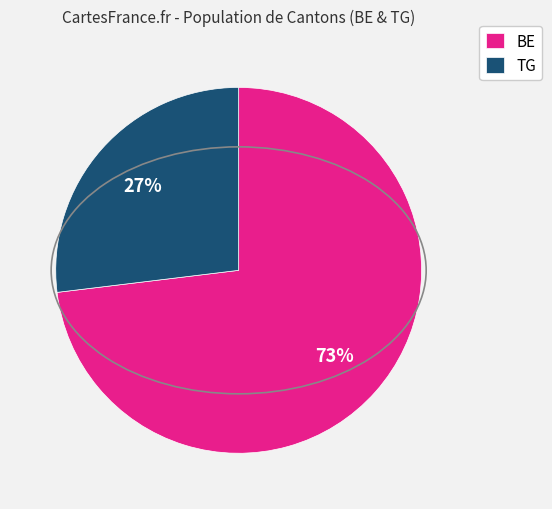

How many segments does this pie chart have?

2